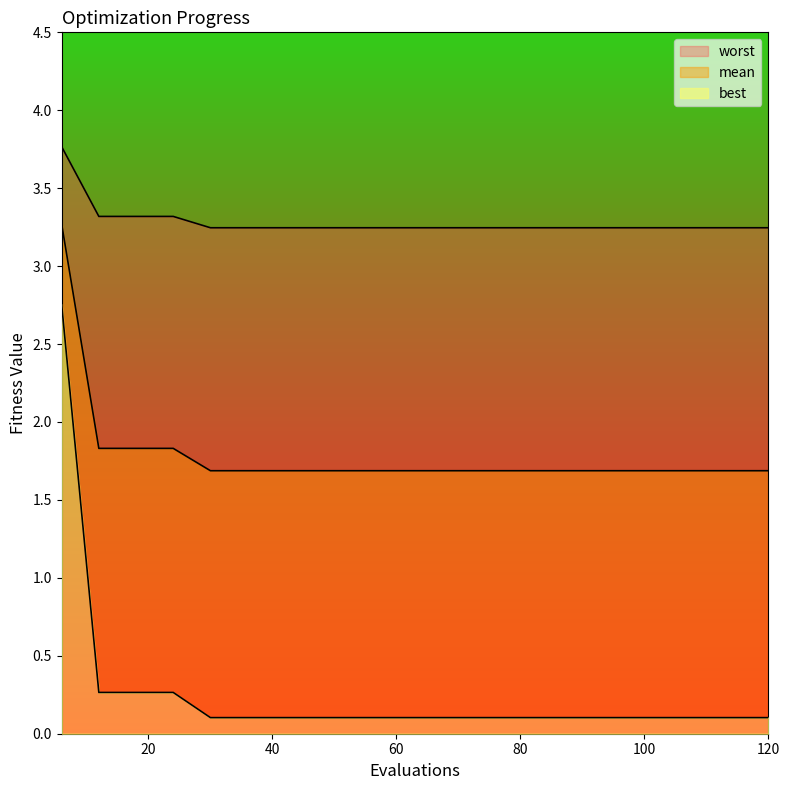

The value of worst at 6 is 6.3. True or false?

False